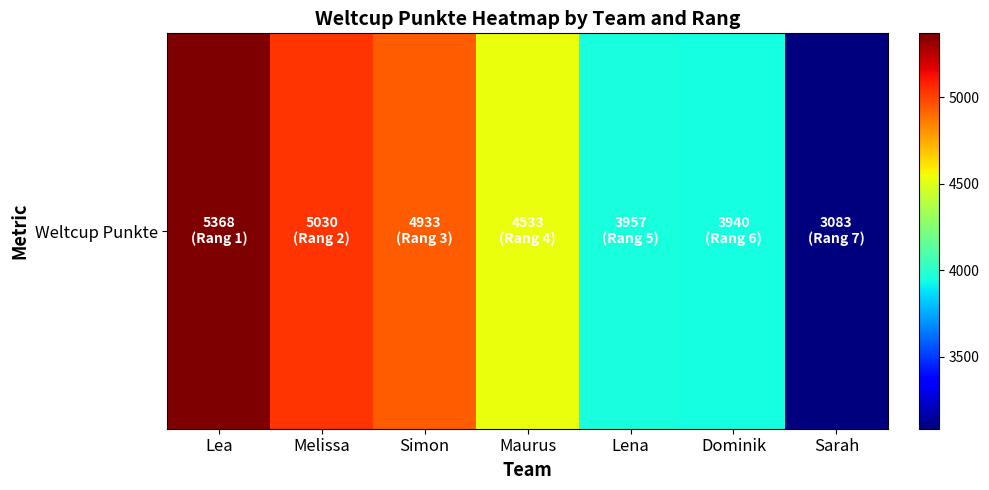

Rank the categories by value from highest to lowest.

Lea, Melissa, Simon, Maurus, Lena, Dominik, Sarah